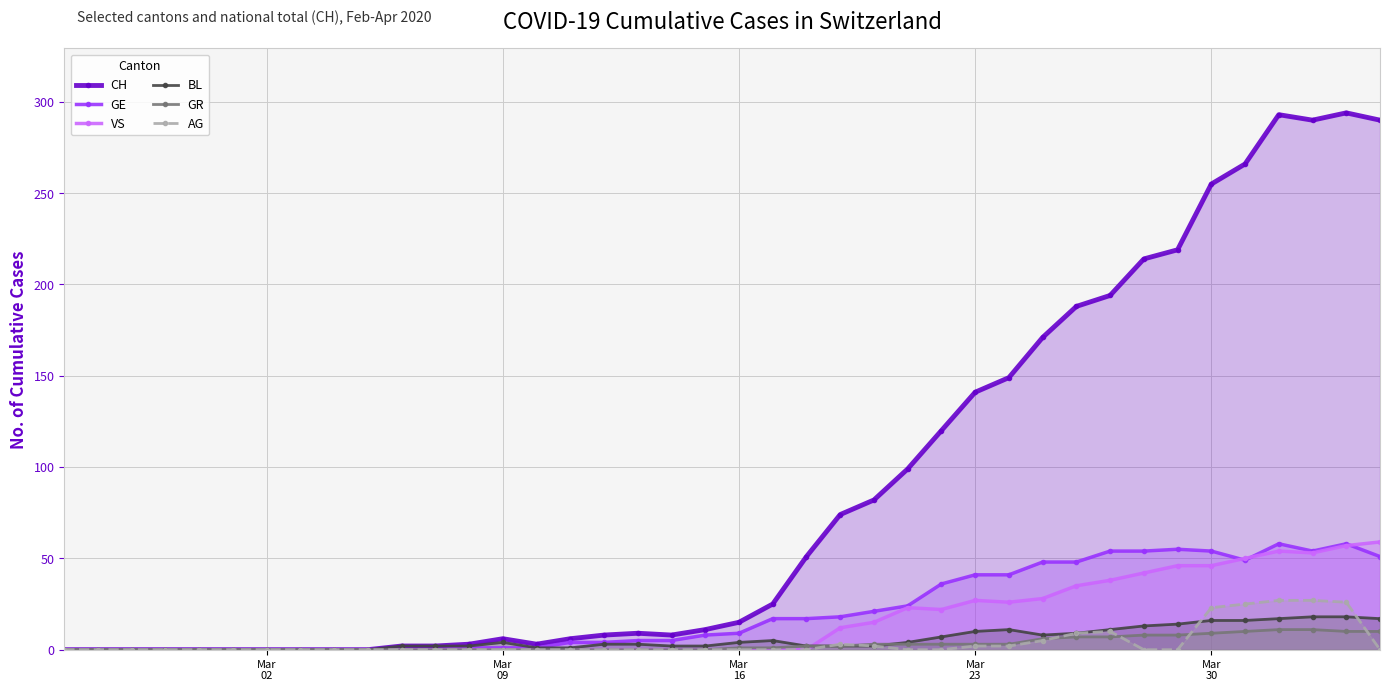

Which series has the widest spread of values?

CH